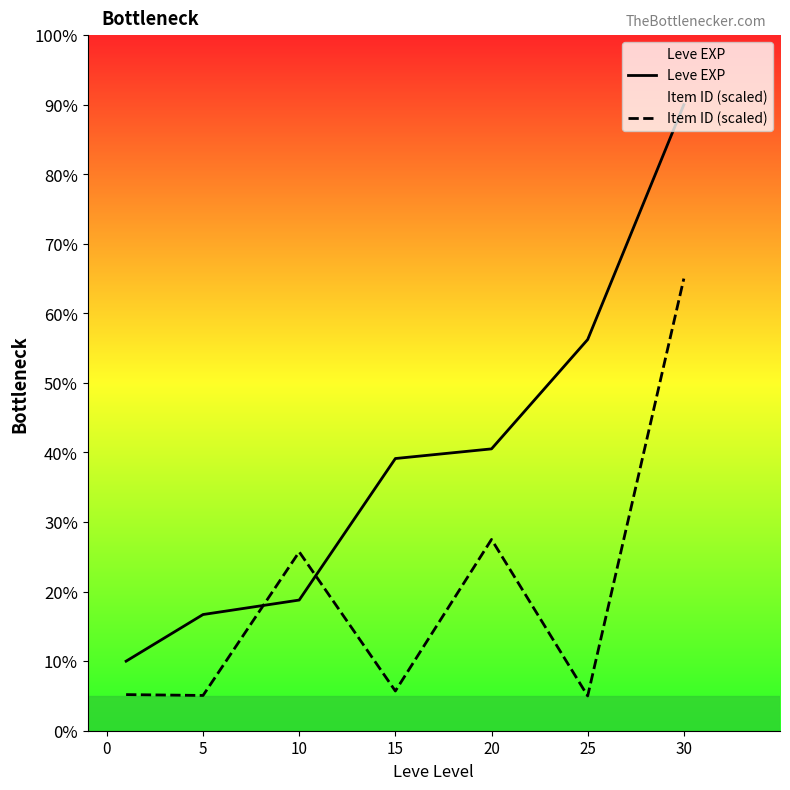

What is the highest value of the Leve EXP series?

90.0